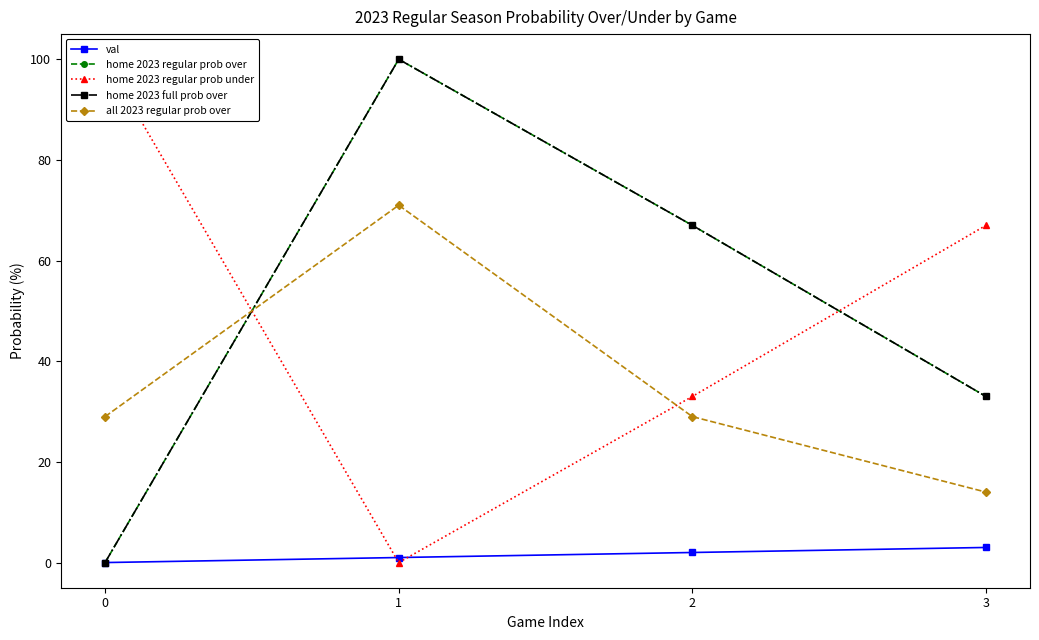

Which series changed the most between 0 and 3?

home 2023 regular prob over